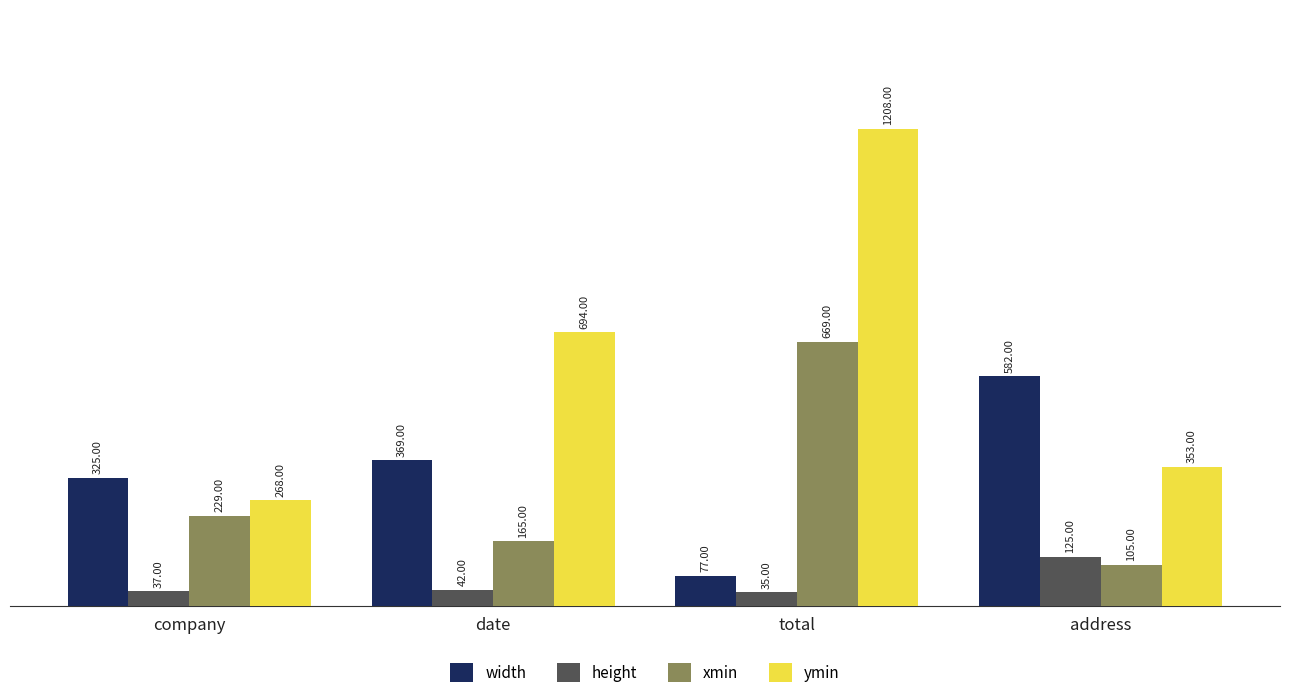

What is the lowest value of the ymin series?

268